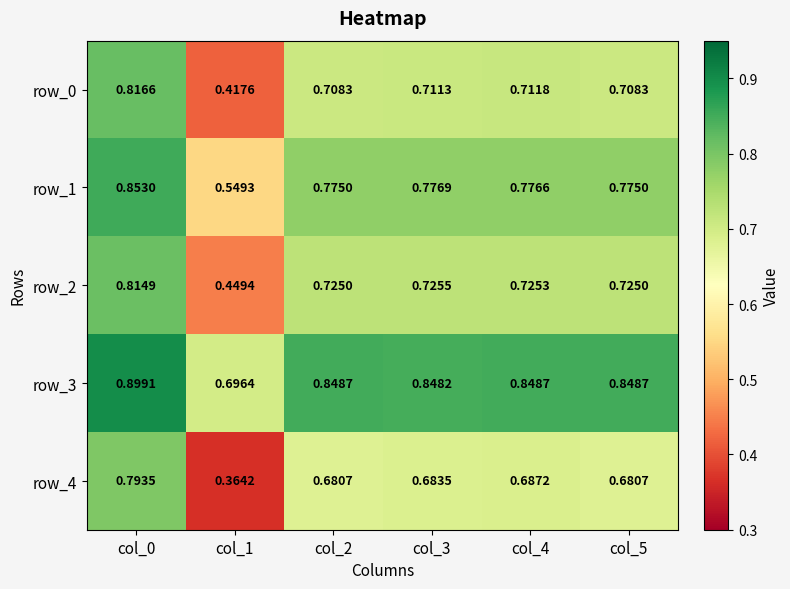

Is the value of row_1 at col_3 greater than the value of row_0 at col_2?

Yes